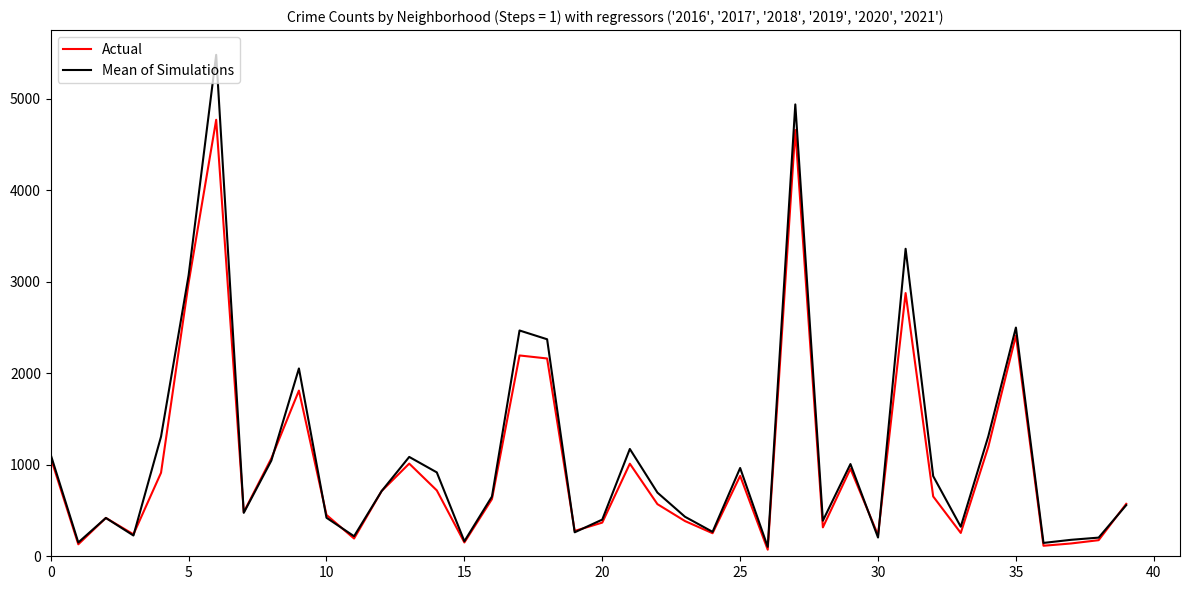

List the series in order of their peak value, highest first.

Mean of Simulations, Actual